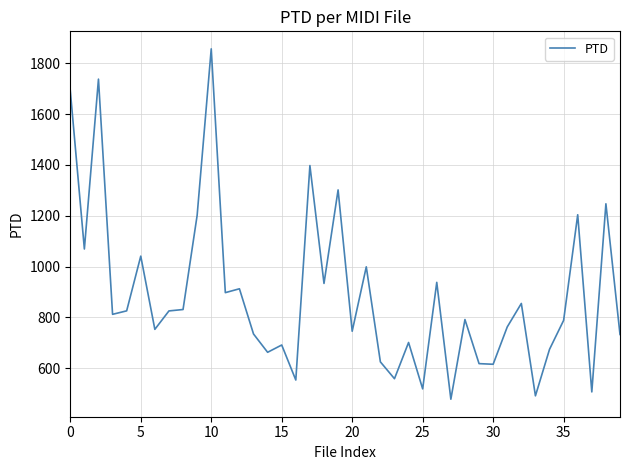

What is the difference between the maximum and minimum values?

1379.9